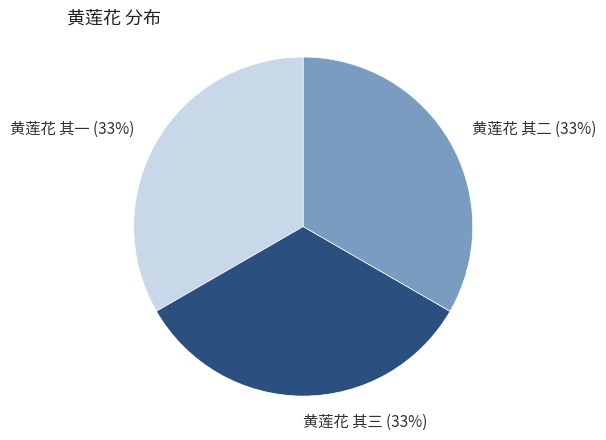

Is there a majority slice in this chart?

No